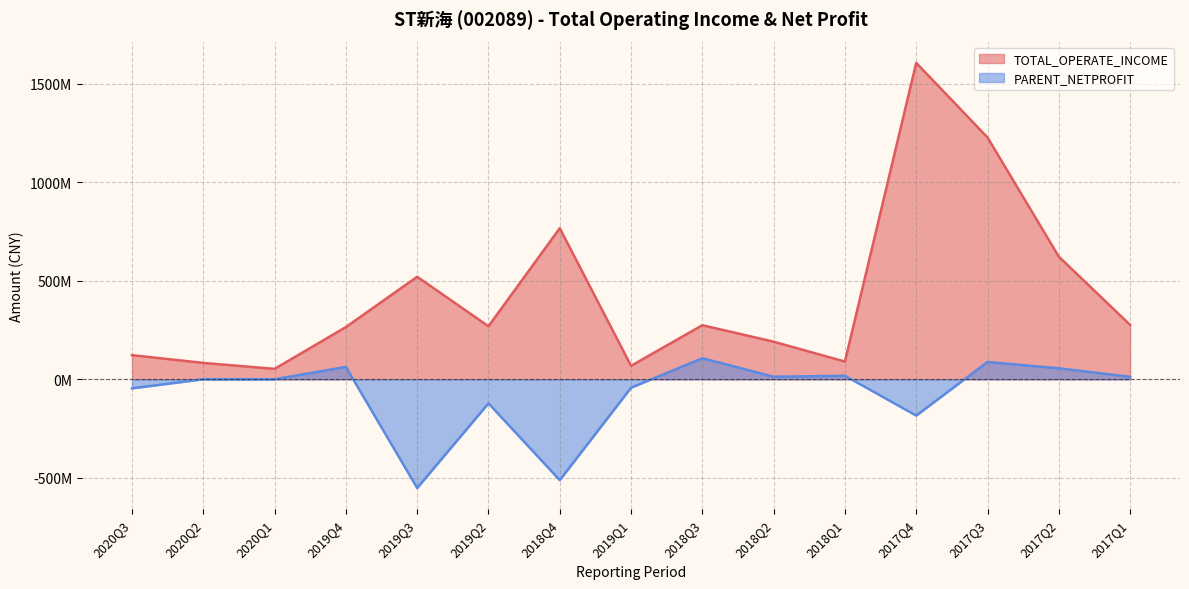

Between 2017Q3 and 2020Q1, which is larger?

2017Q3